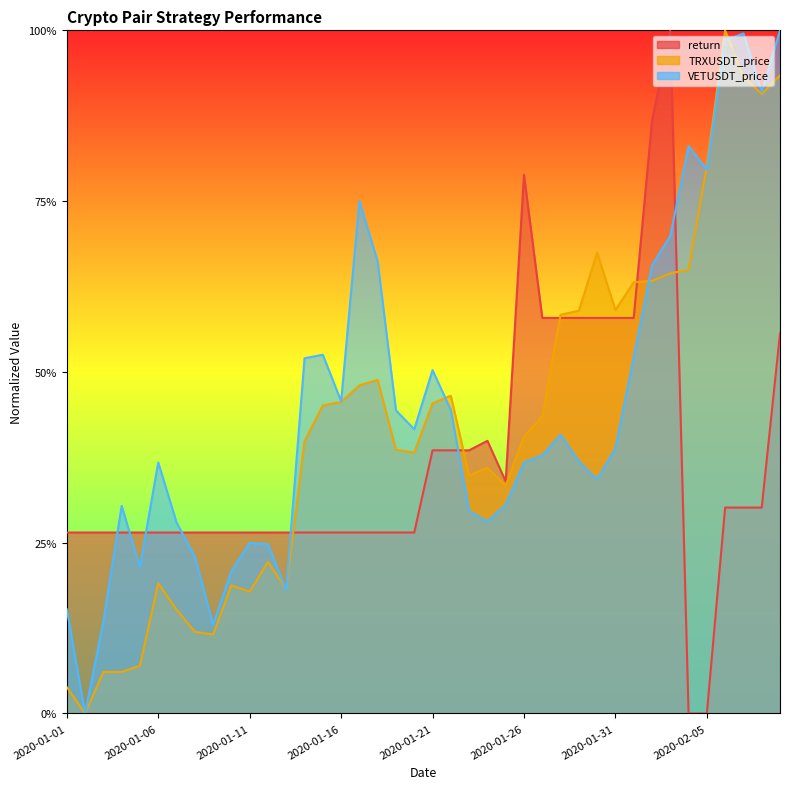

What is the difference between the second highest and second lowest values in the return series?

0.9